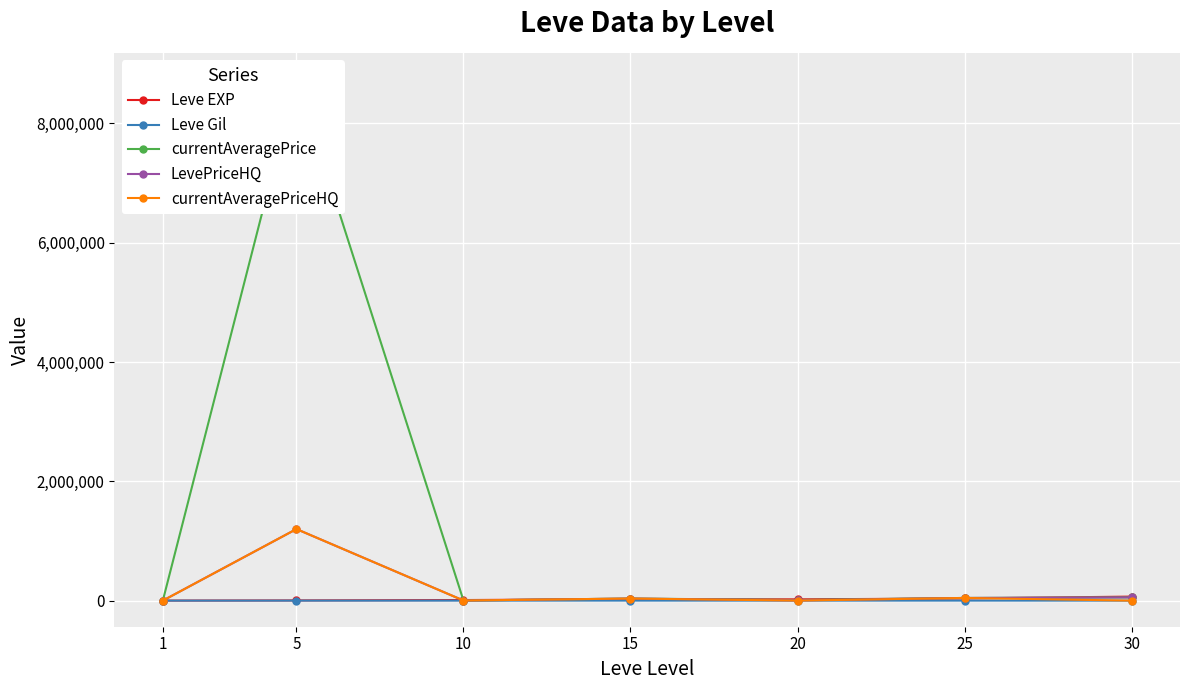

List the labels in order of Leve EXP value, largest first.

30, 25, 15, 20, 10, 5, 1